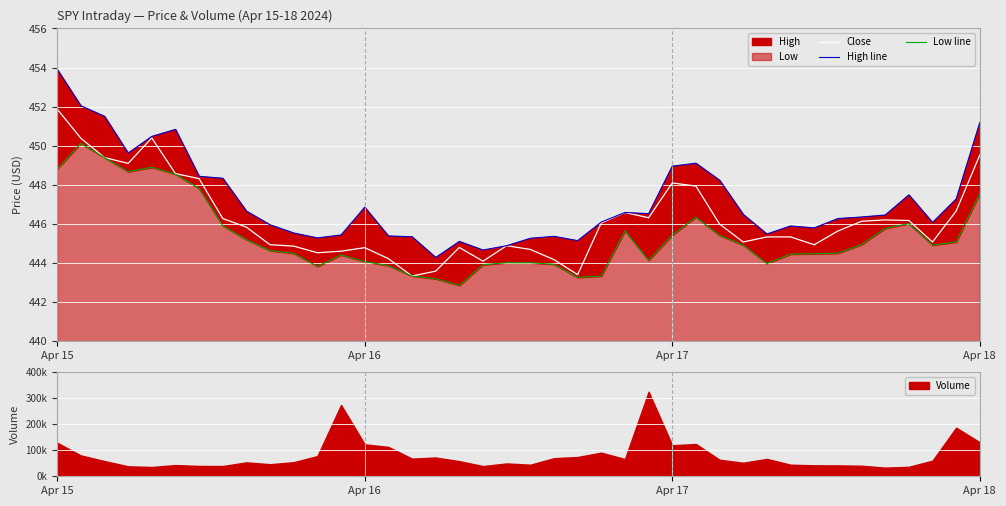

What is the minimum value for Close?

443.3